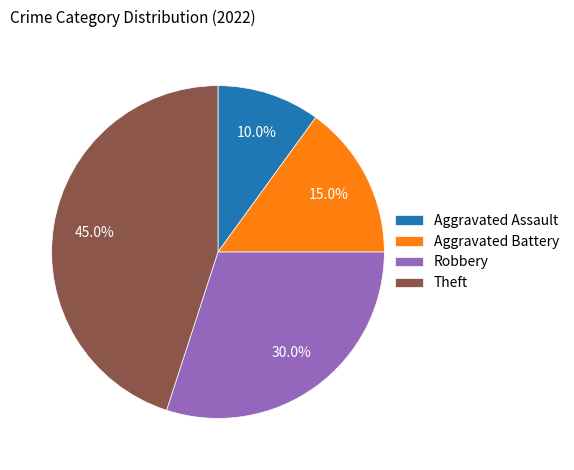

Which category has the biggest portion of the pie?

Theft